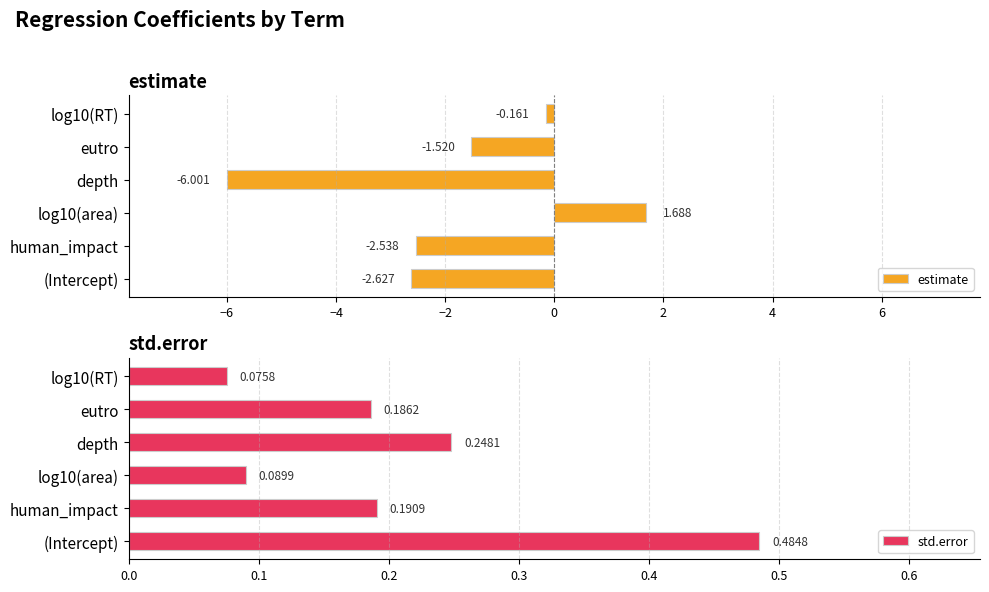

Where is estimate nearest to the value -2?

eutro